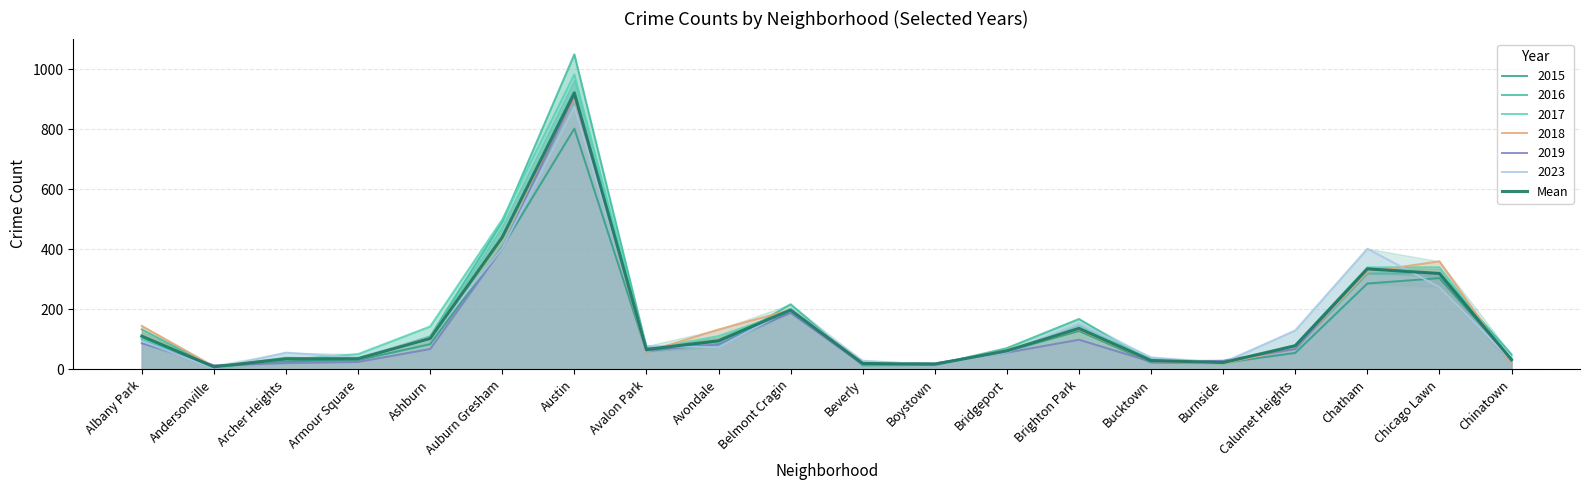

Reading left to right, transcribe all the data shown in this chart.

110.8	8.5	35.2	35.8	103.2	440.0	921.0	66.3	95.5	198.0	19.8	17.0	61.8	136.5	29.7	22.8	78.8	334.7	319.5	32.2